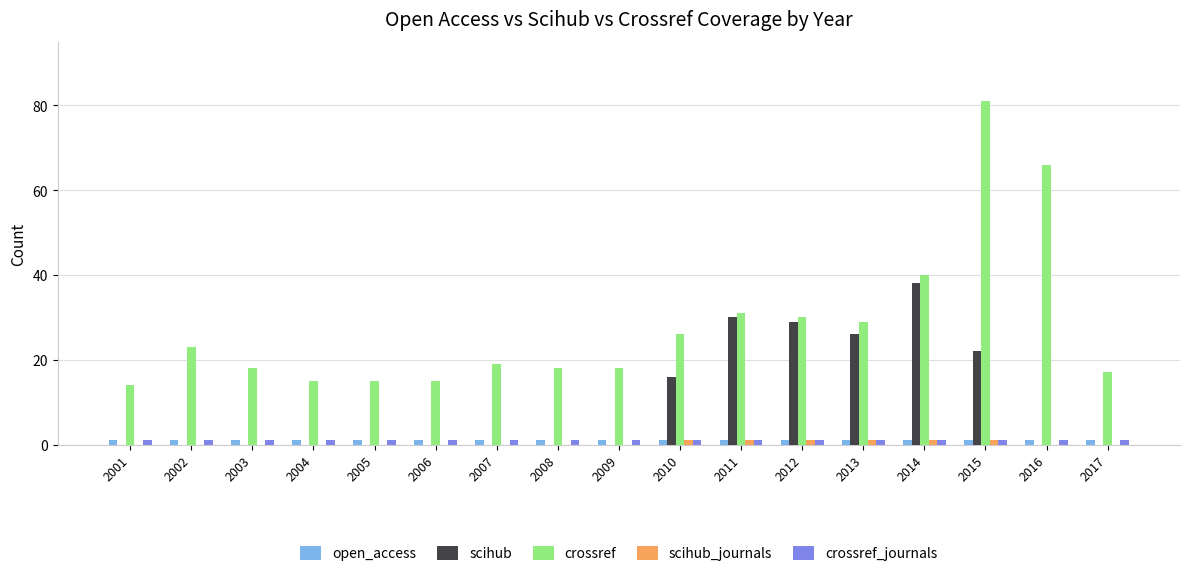

What is the total value across all series at 2016?

68